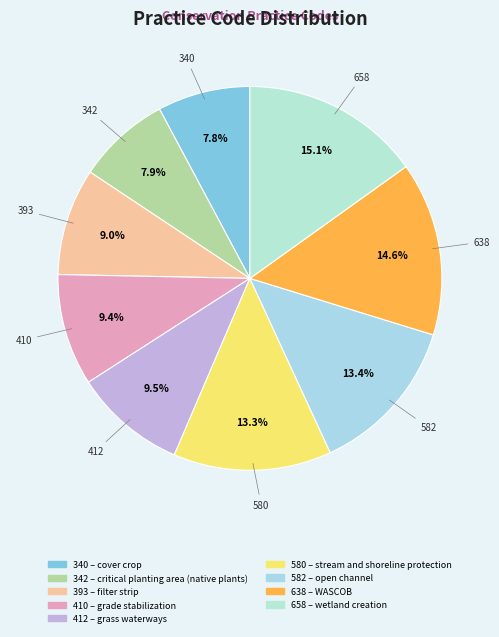

How many slices are in this pie chart?

9